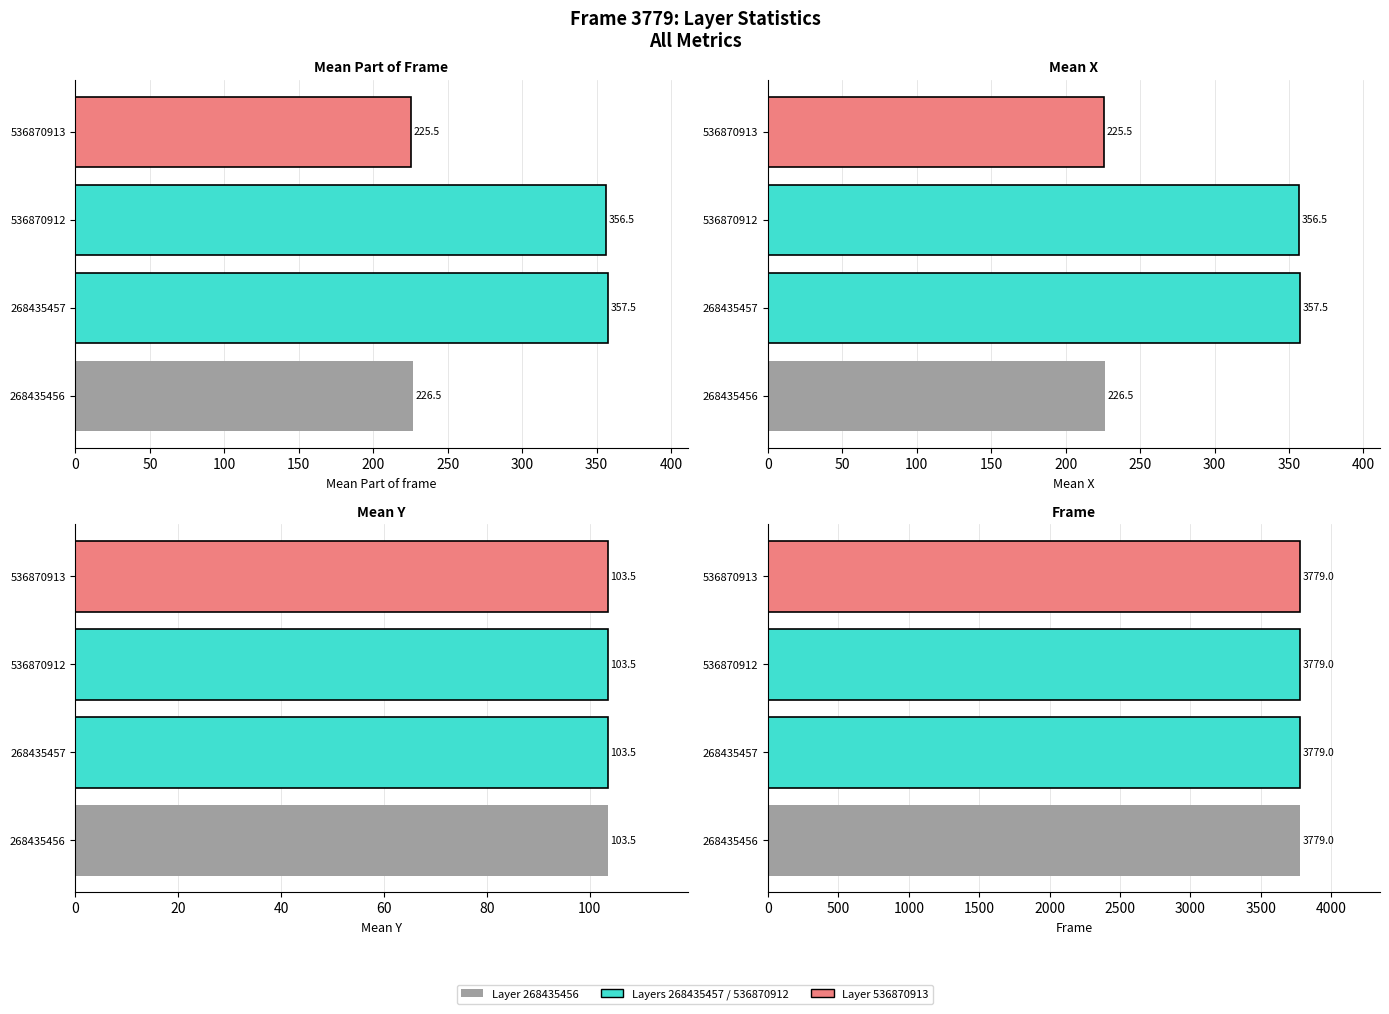

How many data points in Mean Part of Frame are less than 356?

2